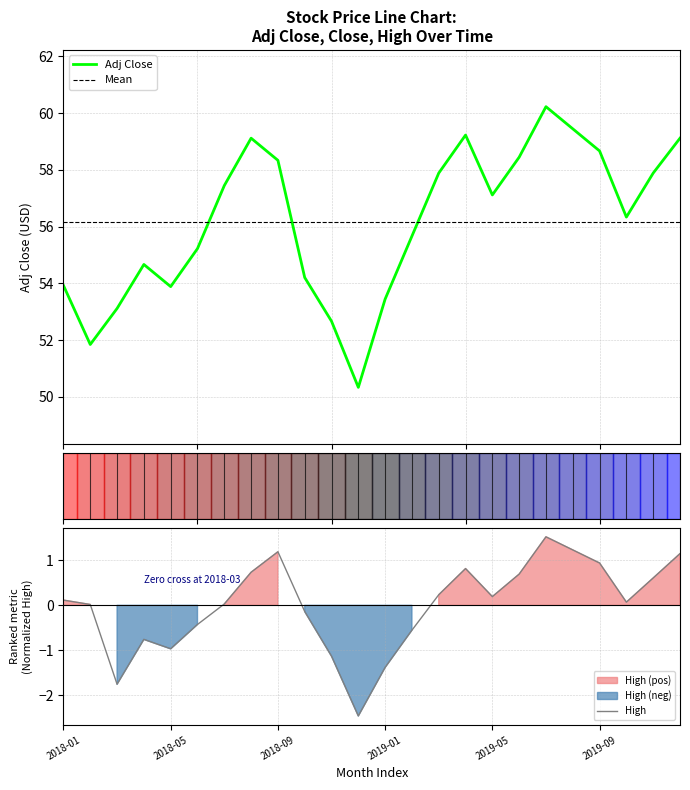

Which series has the largest total across all categories?

Adj Close